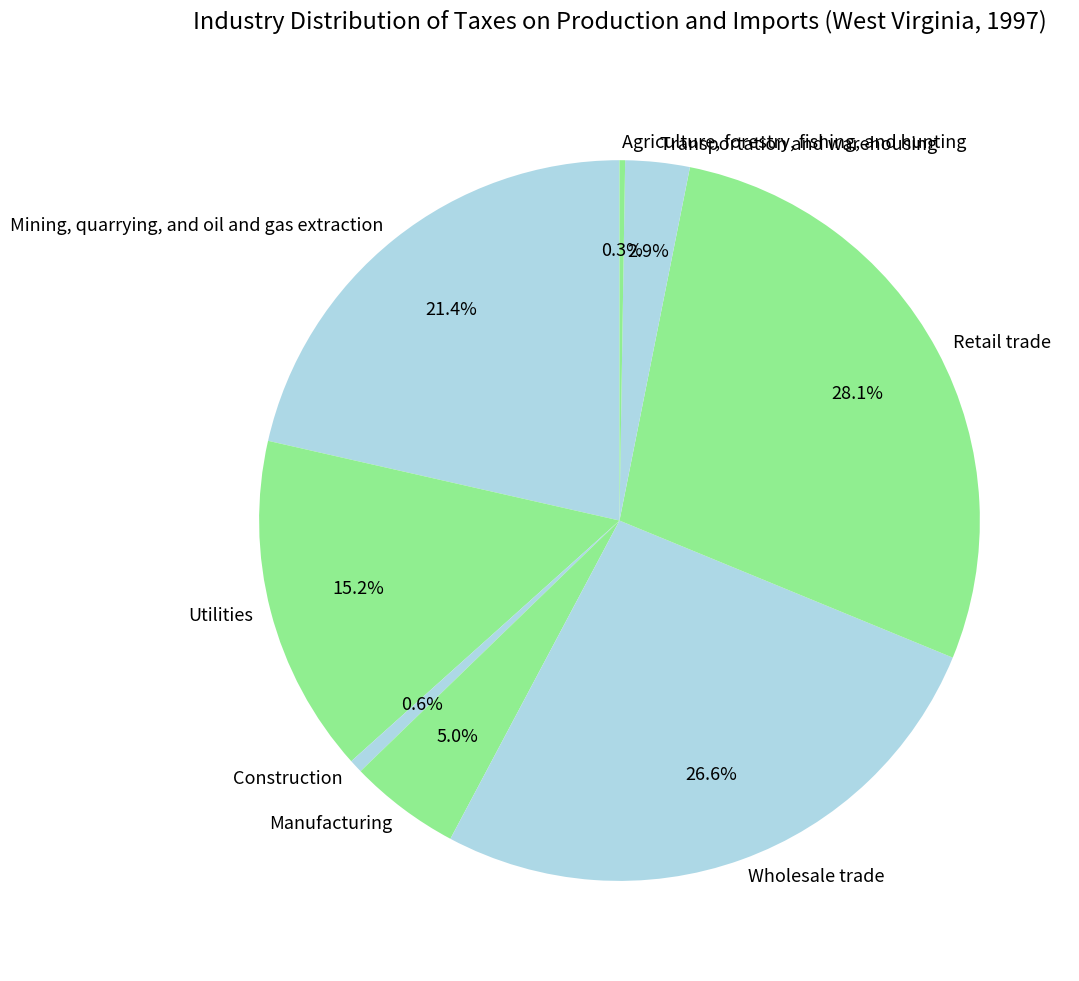

Which slice is the largest?

Retail trade